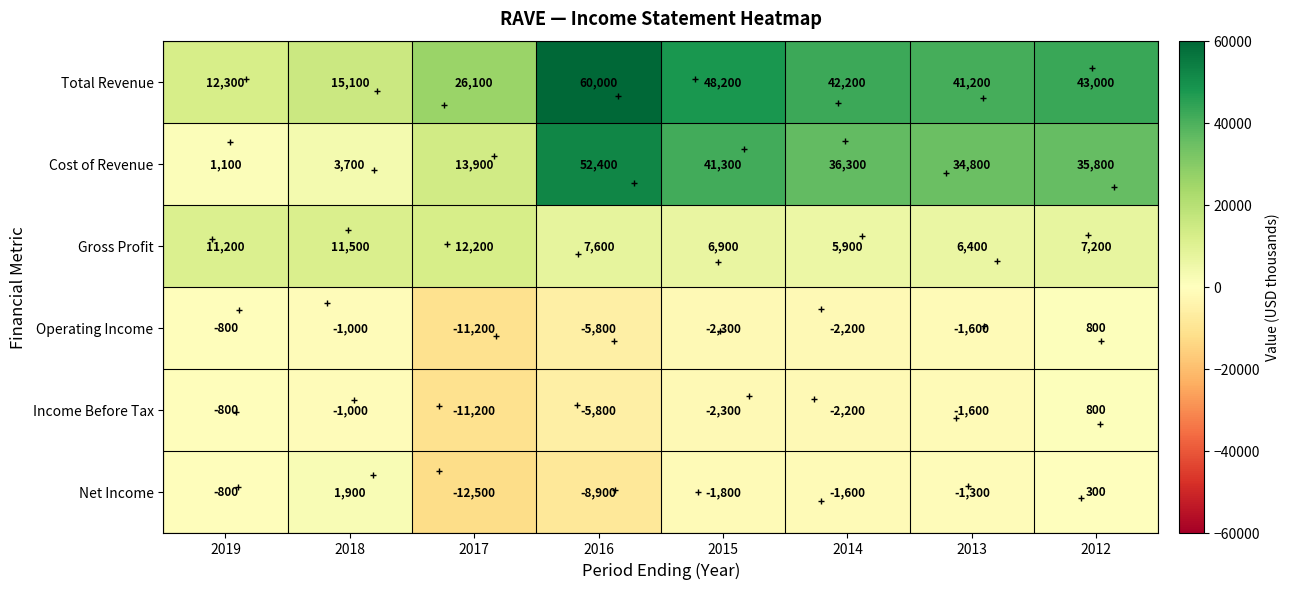

Between 2019 and 2012, which series saw the biggest shift?

Cost of Revenue